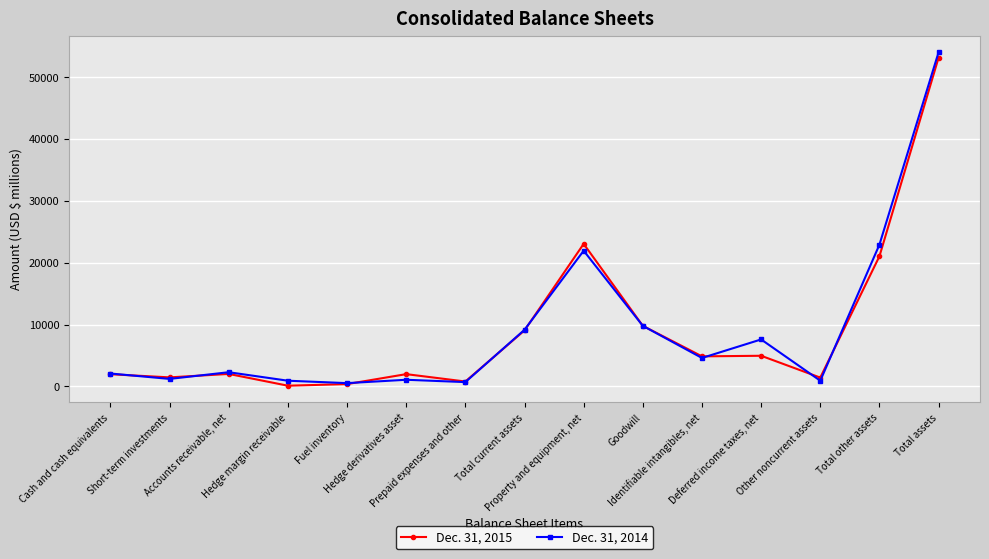

How many data points in Dec. 31, 2015 are less than 2020?

7